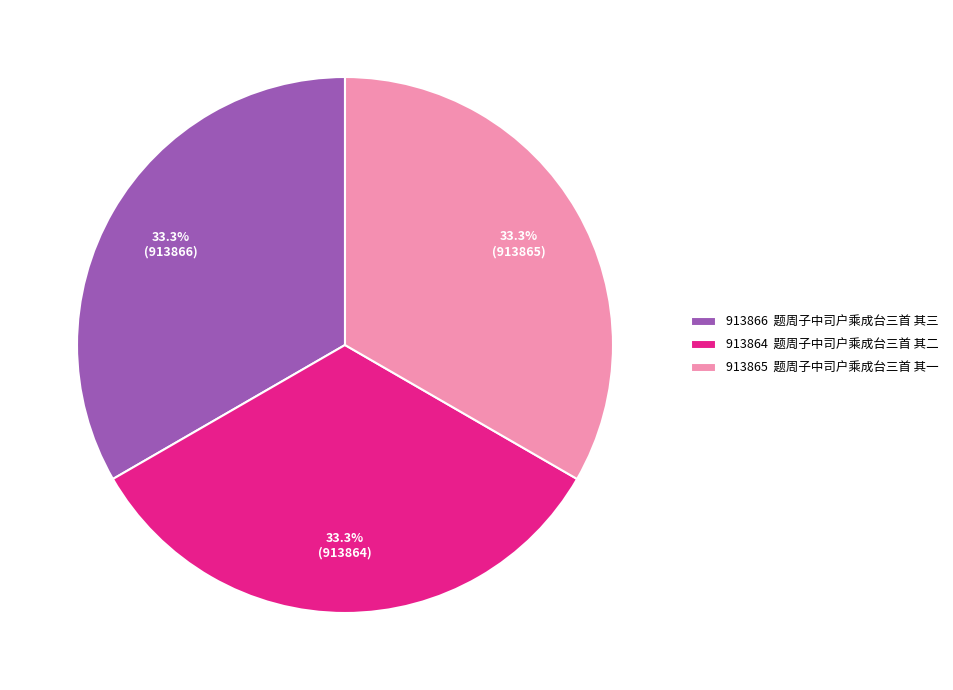

Approximately how many times larger is the value at 913865 题周子中司户乘成台三首 其一 compared to 913864 题周子中司户乘成台三首 其二?

1.0